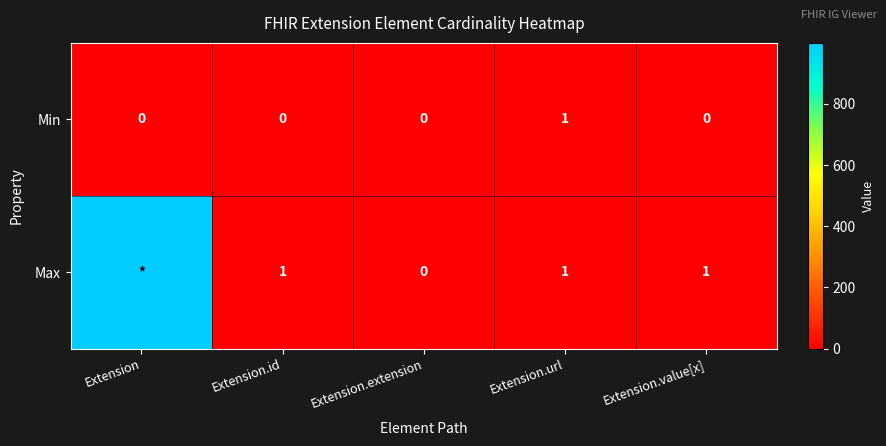

What is the greatest value displayed?

999